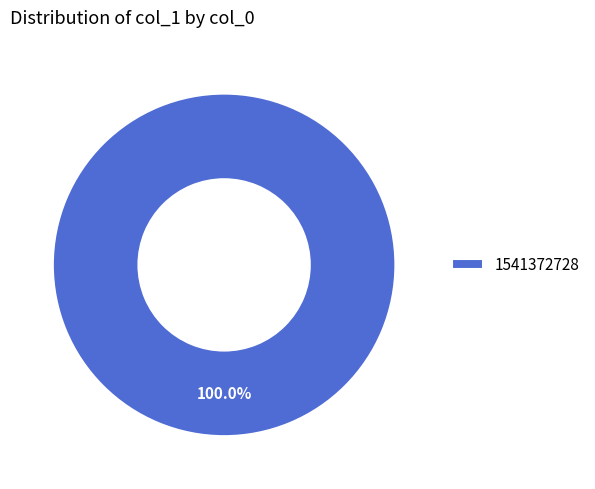

Rank the categories by value from highest to lowest.

1541372728